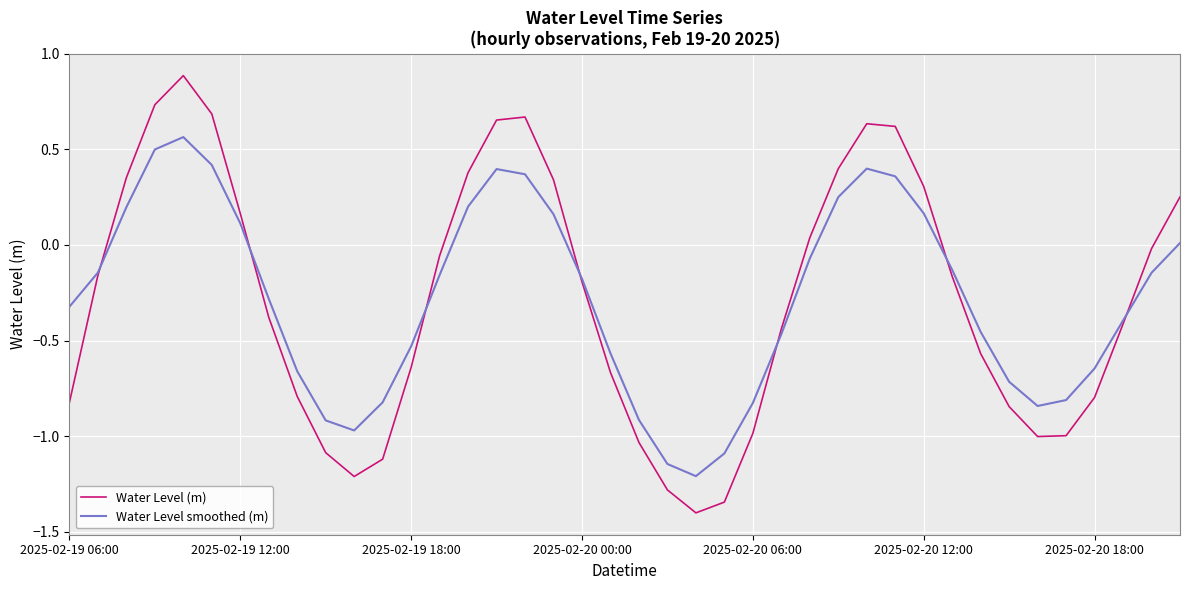

In Water Level (m), how many points are lower than both neighbors (excluding endpoints)?

3